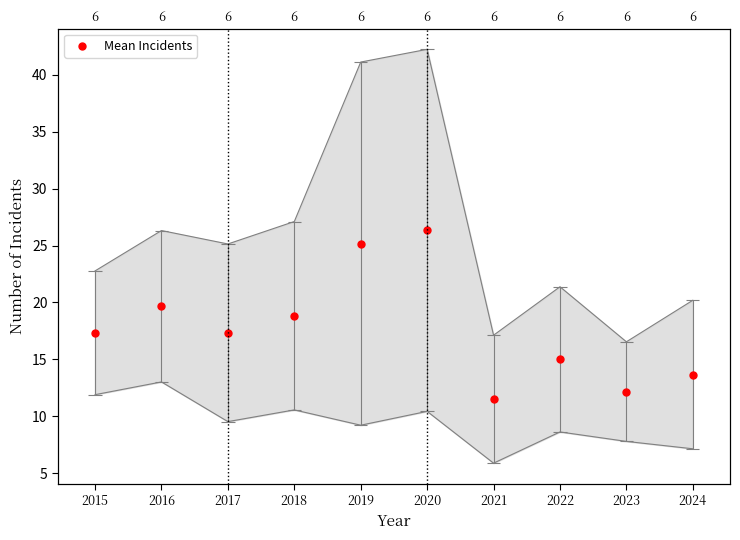

Does the chart have visible grid lines?

No